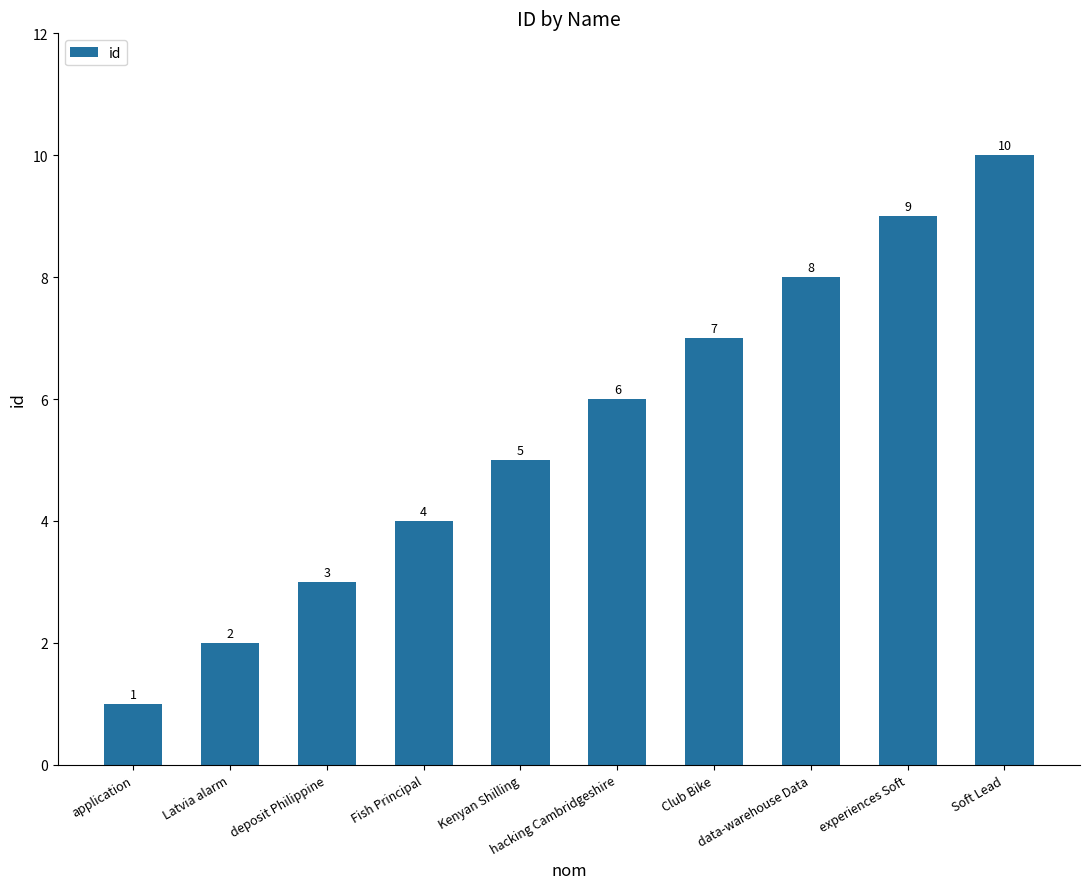

How many values are below 6?

5